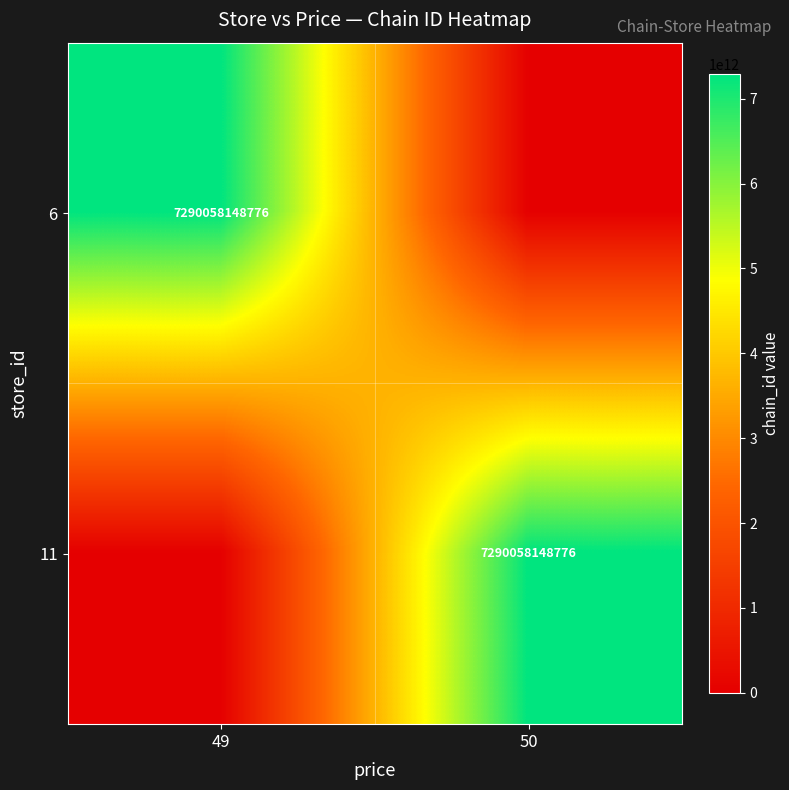

Is it true that 11 equals 3236190165250 at 50?

False